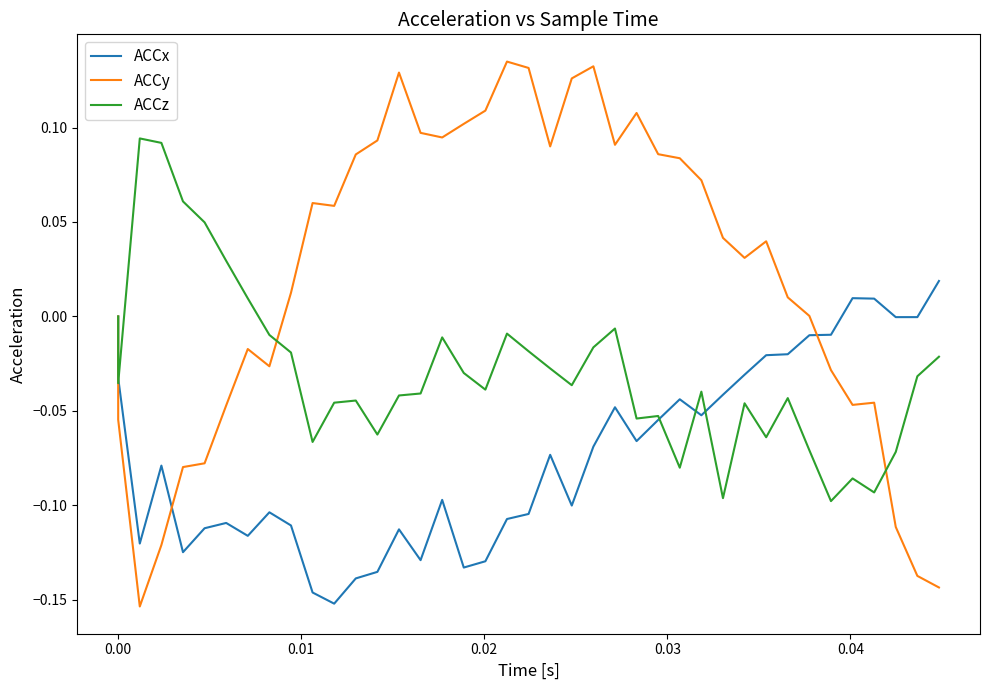

How many values in ACCx are below zero?

36